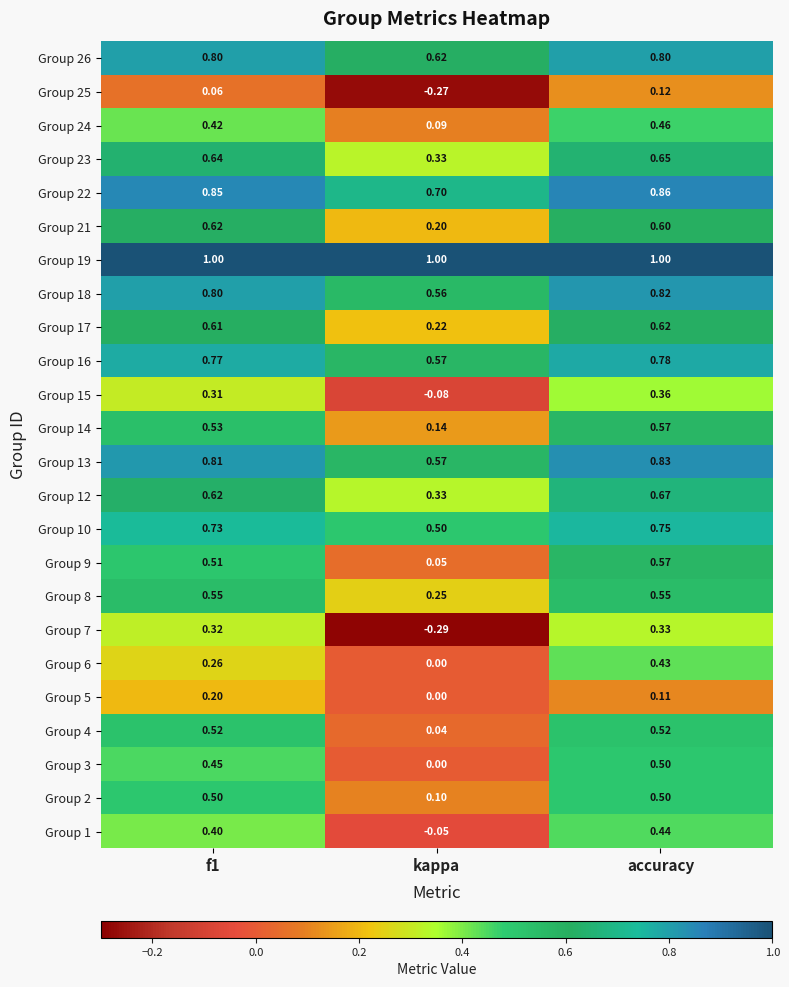

At which category does the chart reach its minimum across all series?

kappa